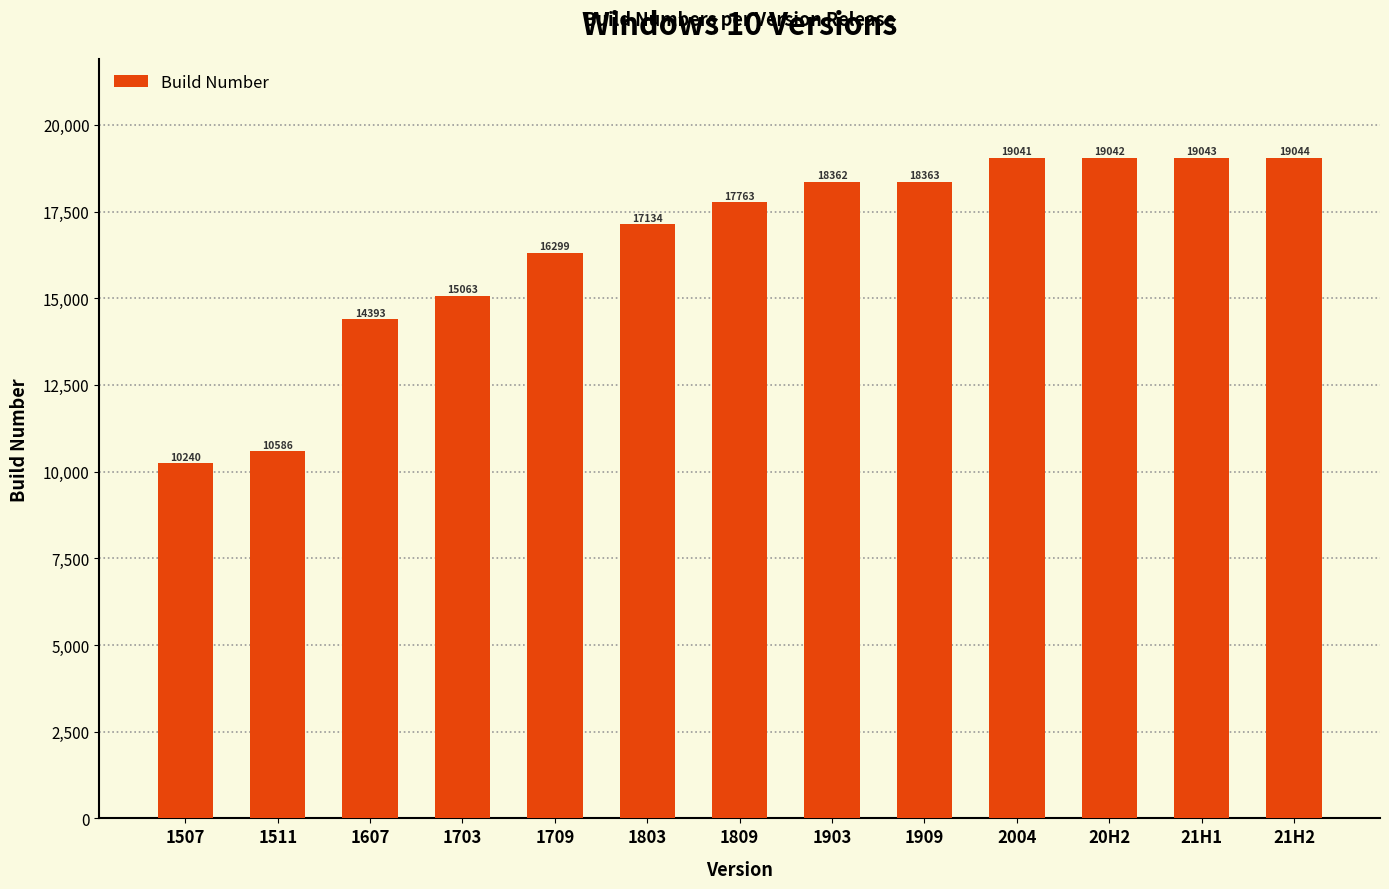

What is the difference between the maximum and minimum values?

8804